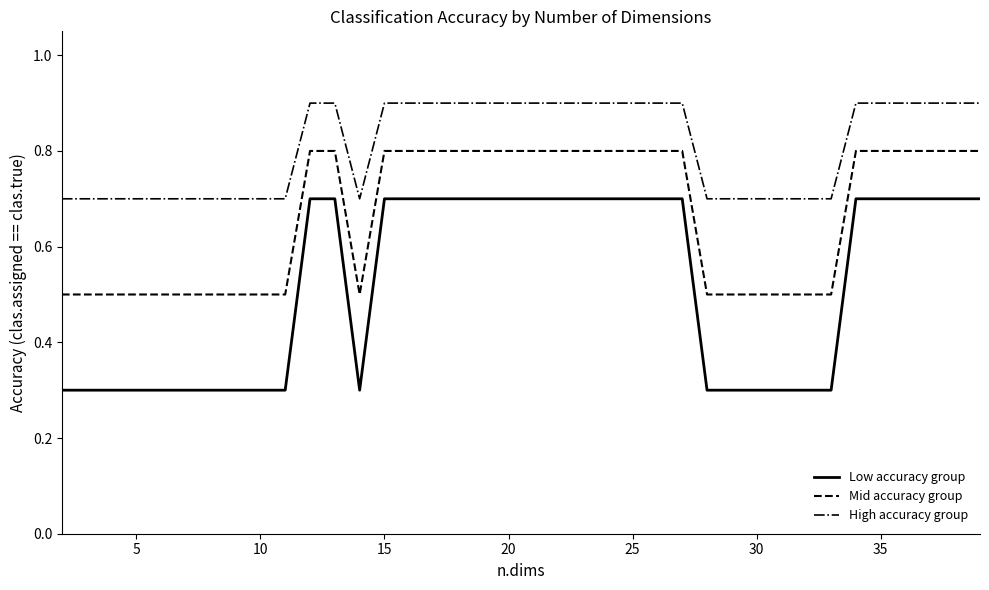

What is the minimum value shown in the chart?

0.3